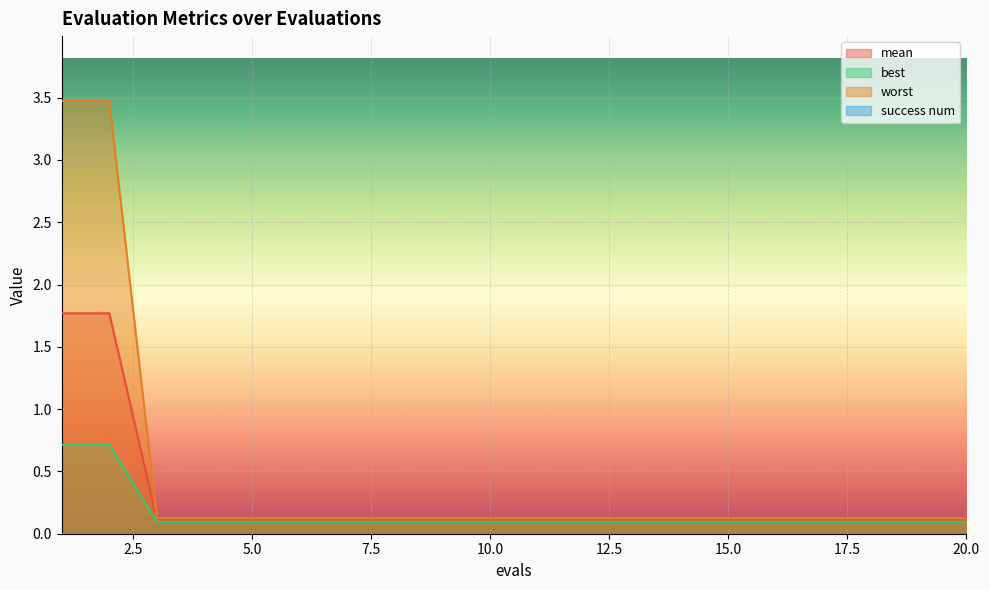

What is the lowest value of the best series?

0.1